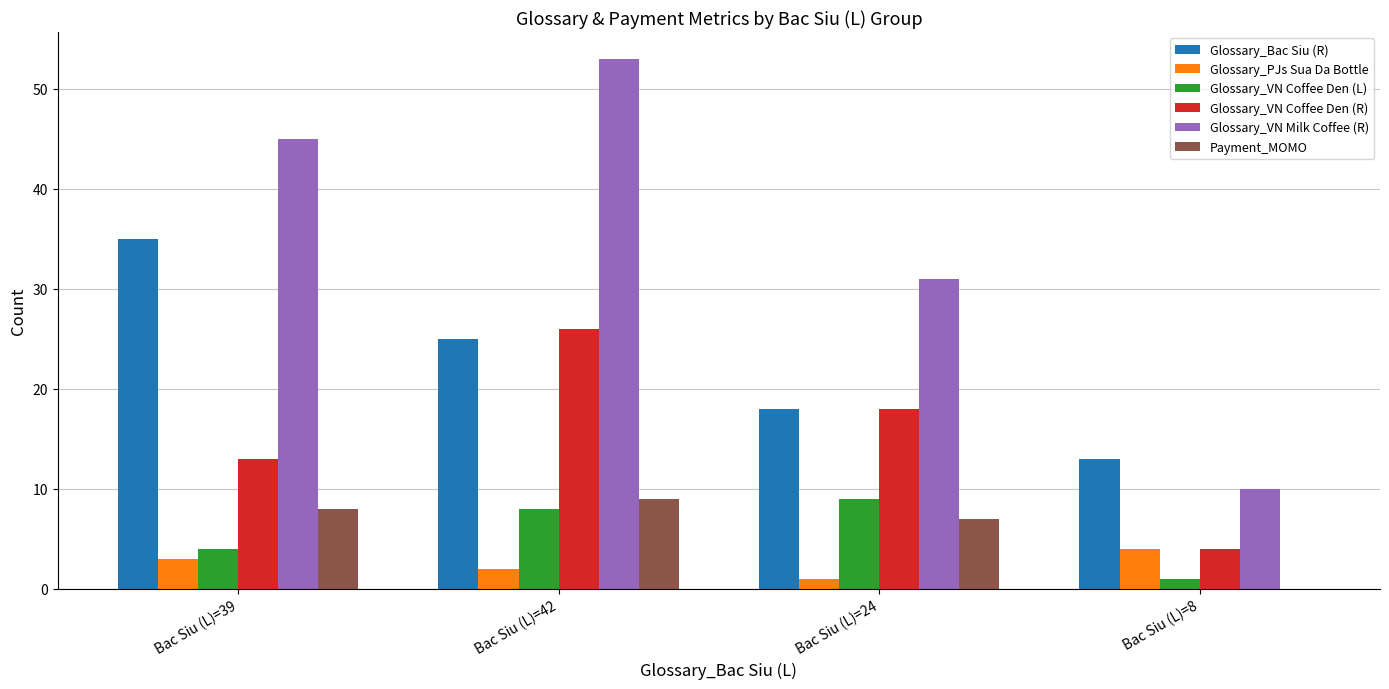

Which series has the largest total across all categories?

Glossary_VN Milk Coffee (R)